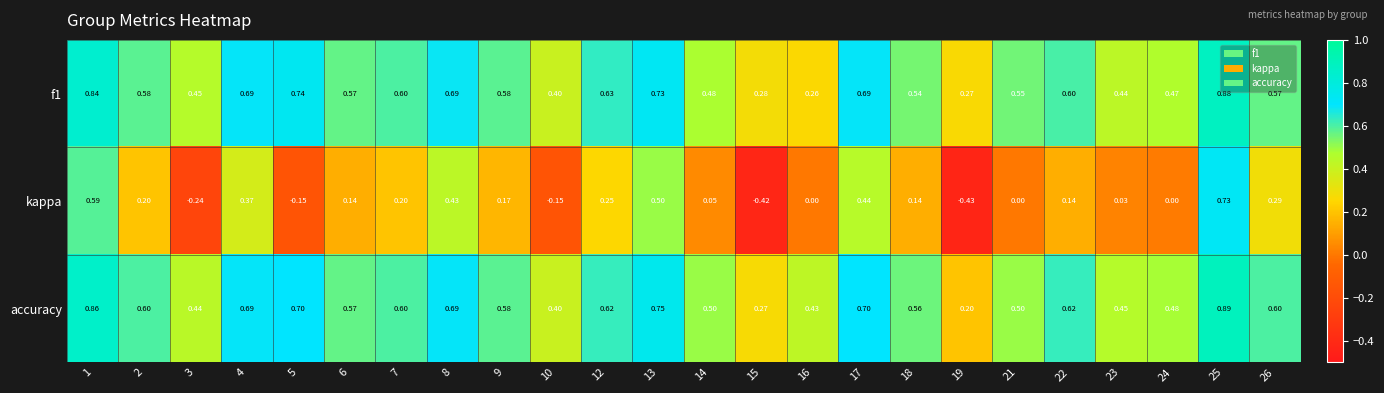

Count the number of data series in this chart.

3